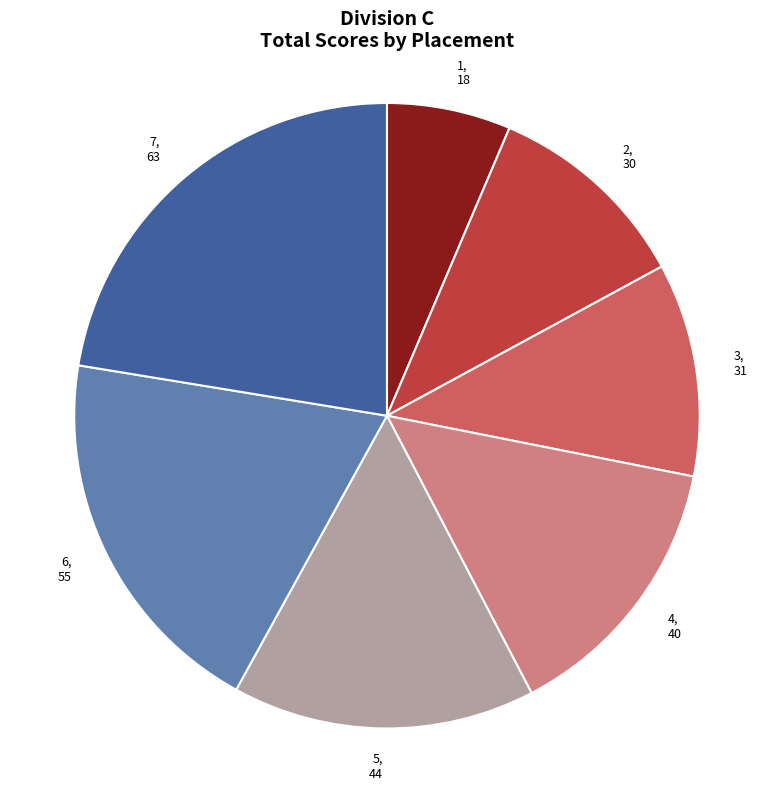

Combined, do 2, 30 and 4, 40 account for over 50%?

No